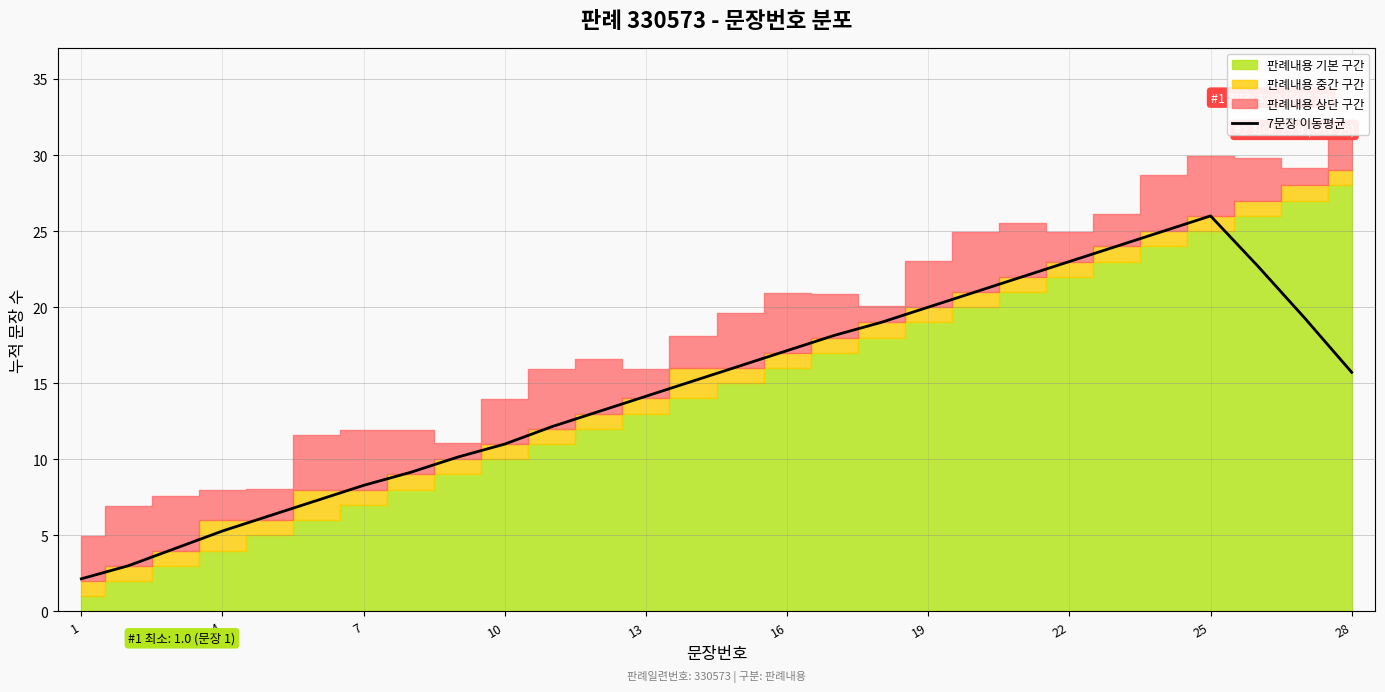

True or false: 7문장 이동평균 has a value of 15.4 at 22.

False